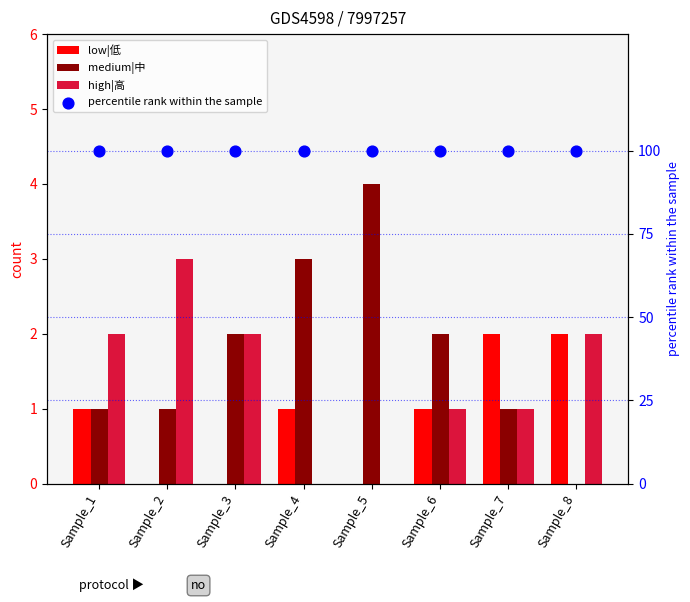

Which series contains the lowest Y value?

low|低